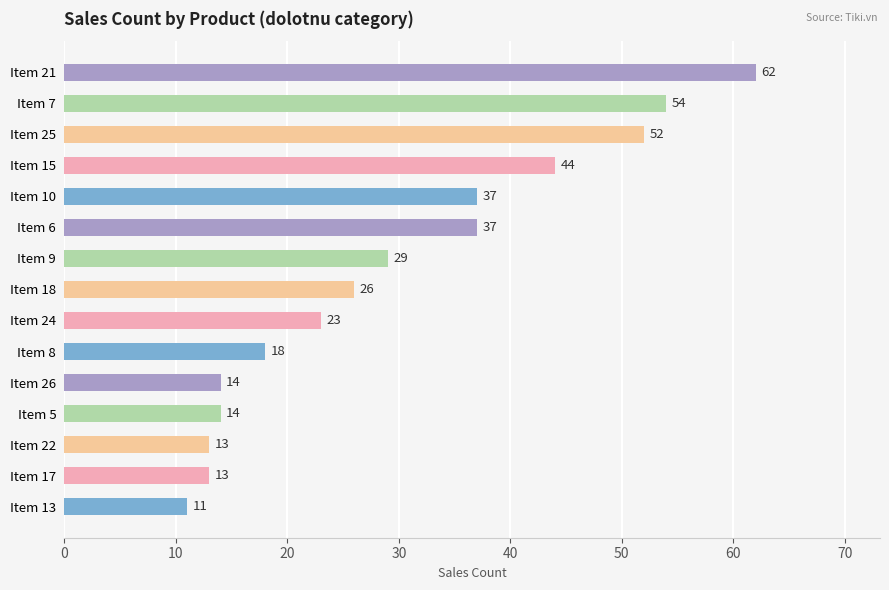

What is the smallest value displayed?

11